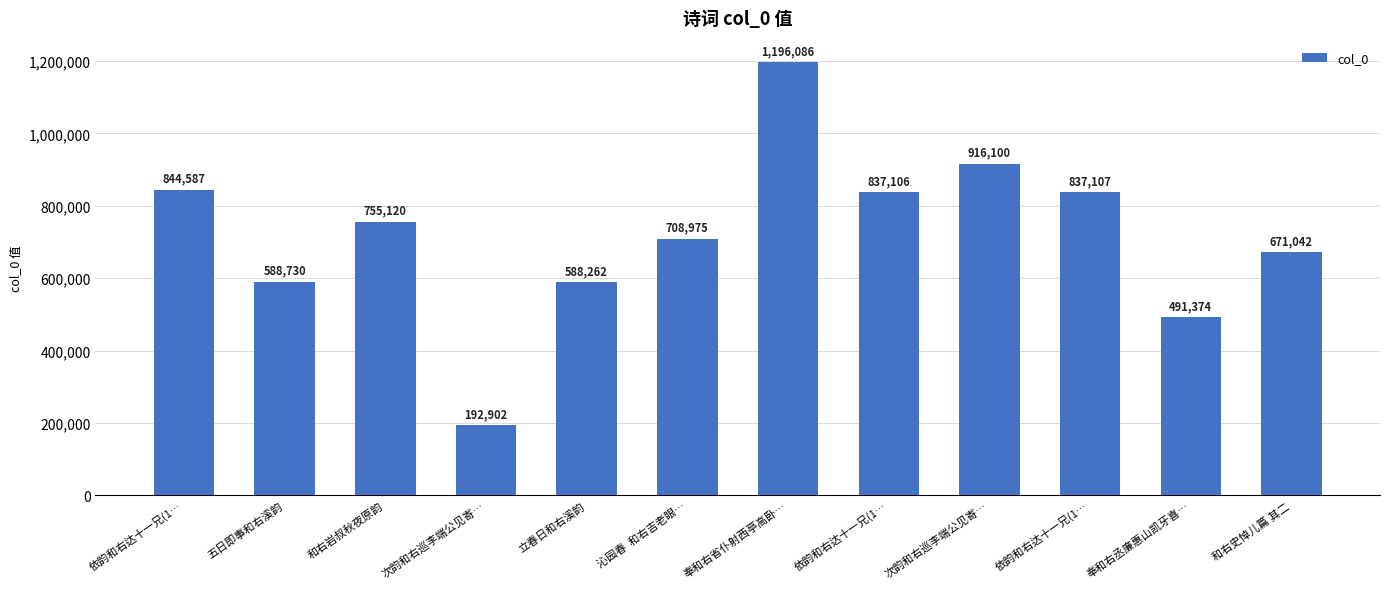

Reading right to left, what are all the values shown in this chart?

和右史悼儿篇 其二=671042	奉和右丞廉惠山凯牙喜…=491374	依韵和右达十一兄(1…=837107	次韵和右巡李端公见寄…=916100	依韵和右达十一兄(1…=837106	奉和右省仆射西亭高卧…=1196086	沁园春  和右吉老眼…=708975	立春日和右溪韵=588262	次韵和右巡李端公见寄…=192902	和右岩叔秋夜原韵=755120	五日即事和右溪韵=588730	依韵和右达十一兄(1…=844587